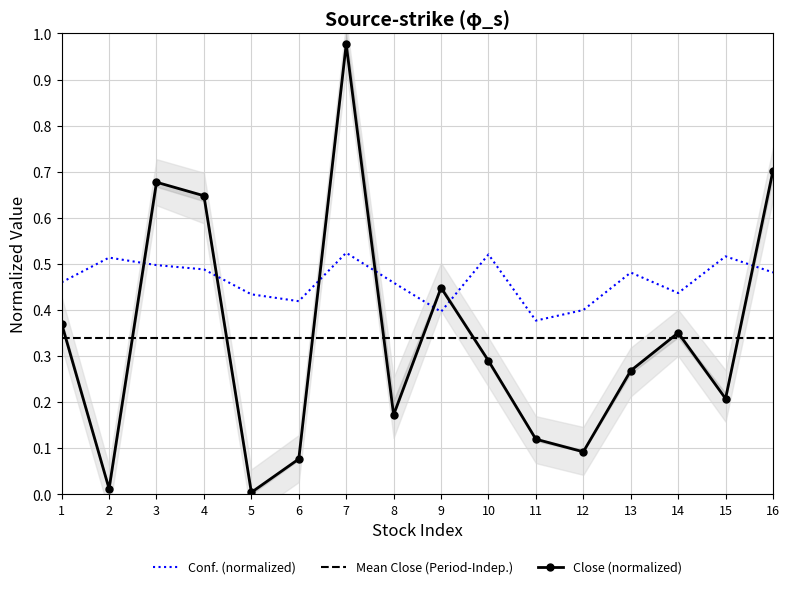

Which series has the largest range (max minus min)?

Close (normalized)